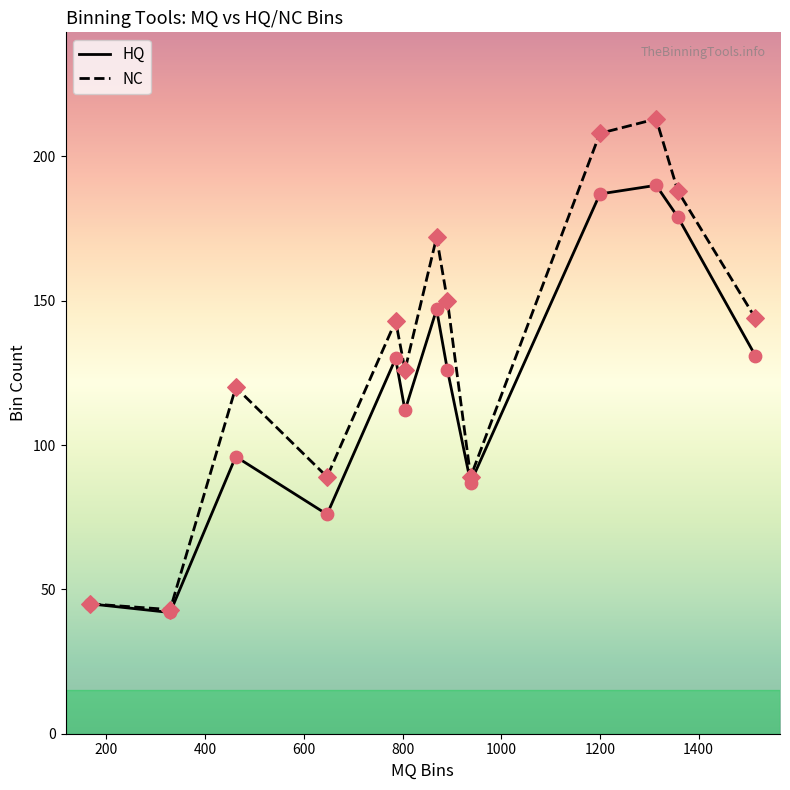

Which series has the largest total across all categories?

NC